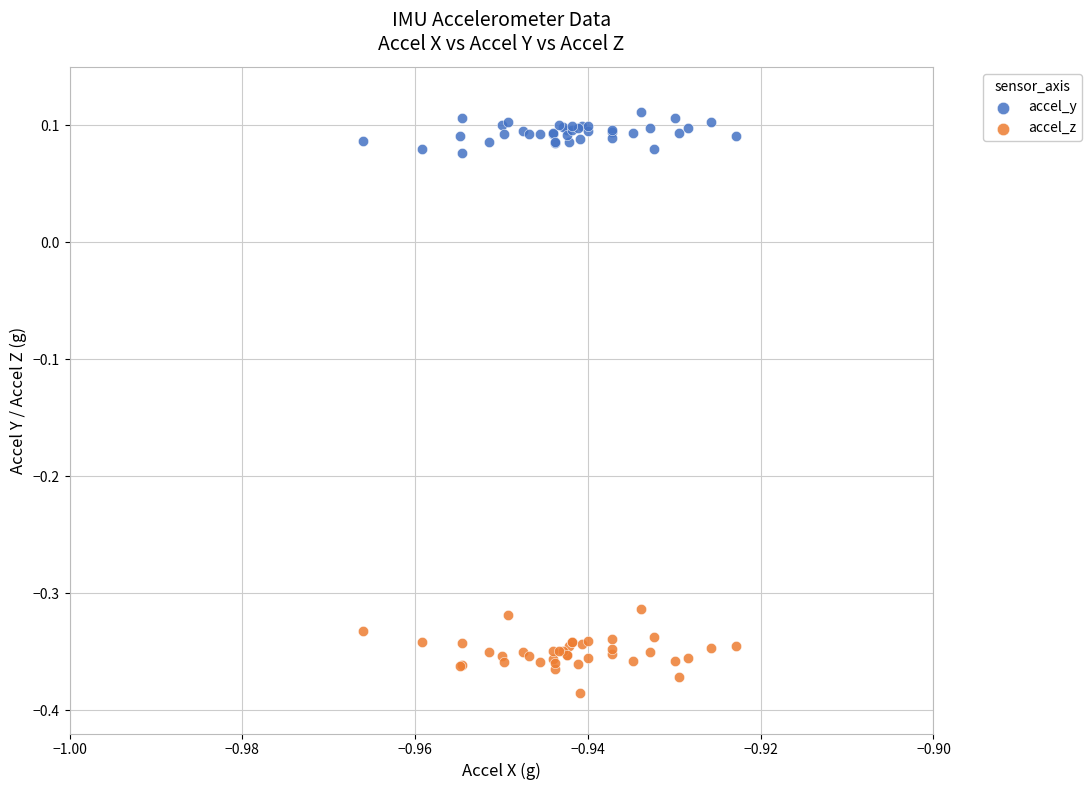

Which series reaches the minimum Y coordinate?

accel_z